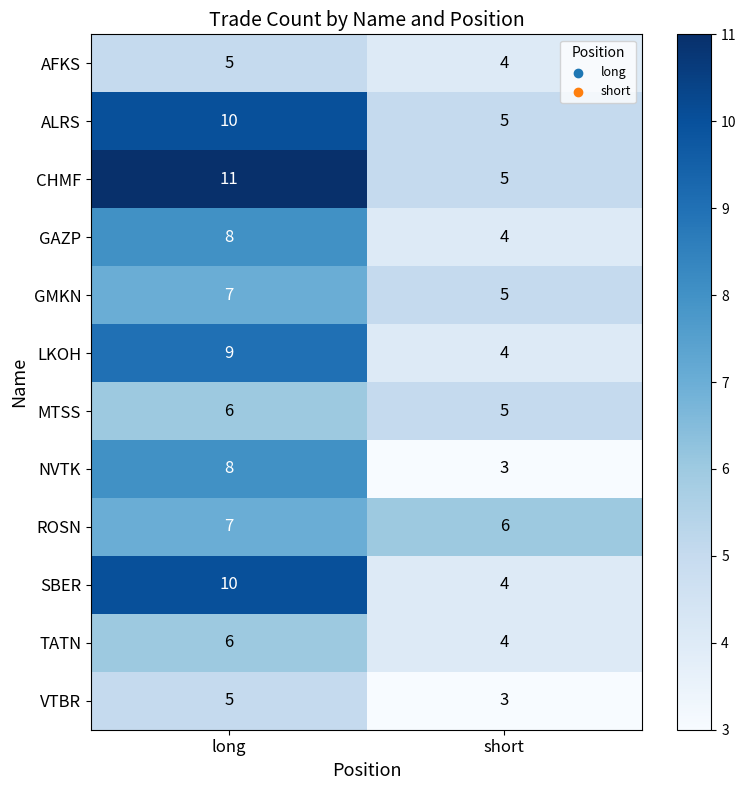

What is the sum of all TATN values?

10